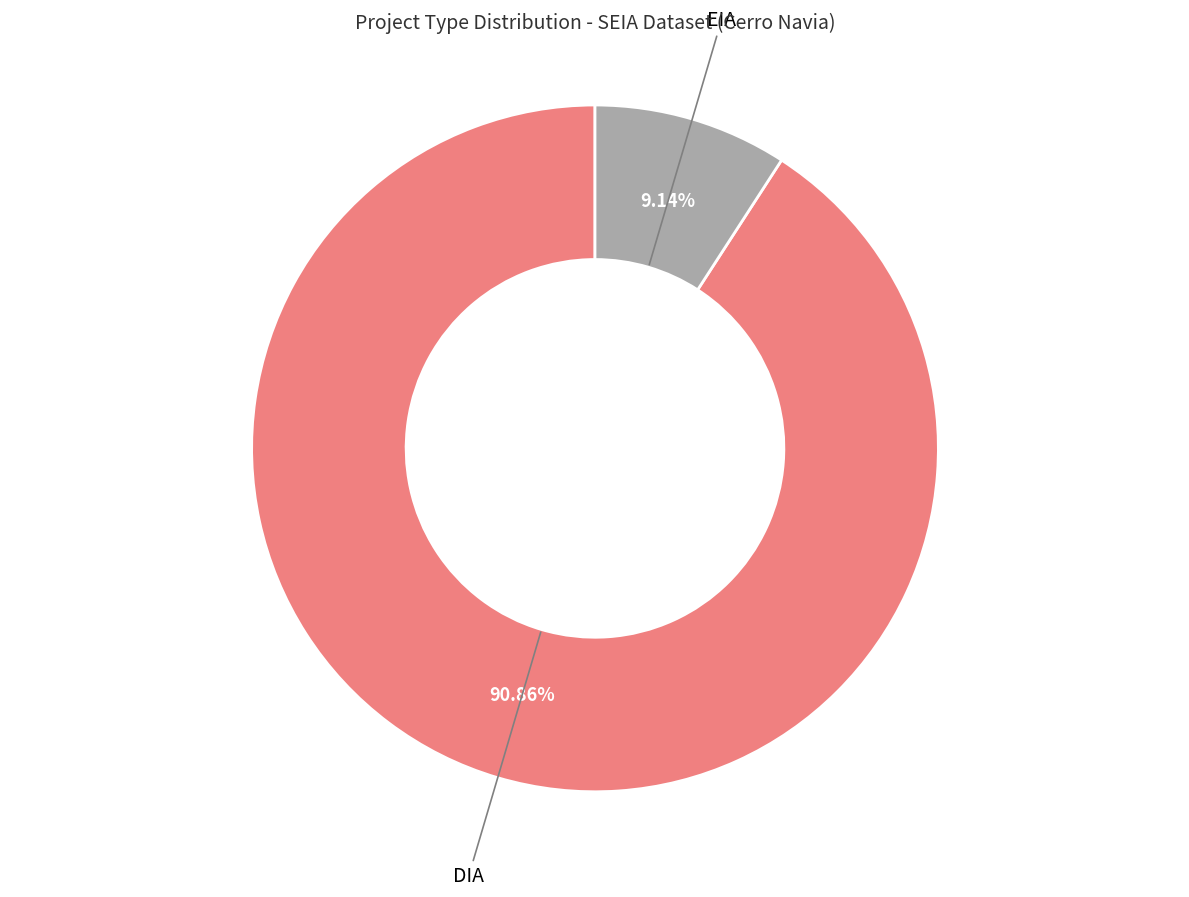

To the nearest percent, what percentage of the pie is EIA?

9%